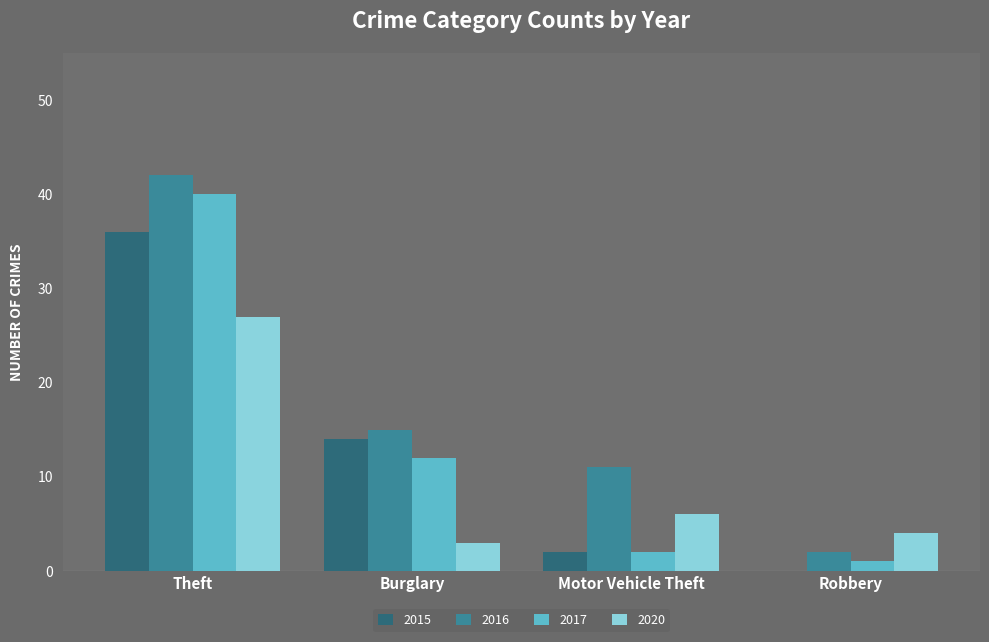

What is the greatest value displayed?

42